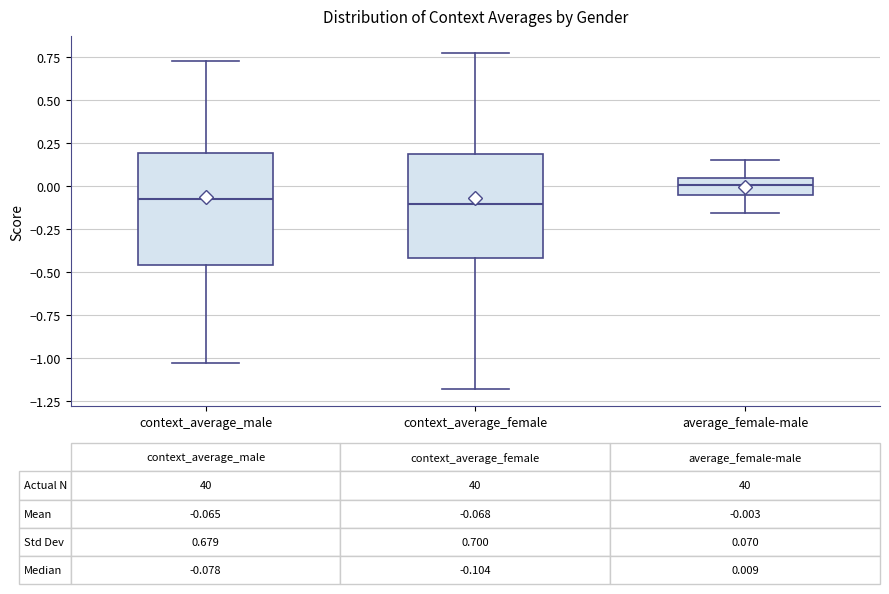

Which box's median line is the highest?

average_female-male